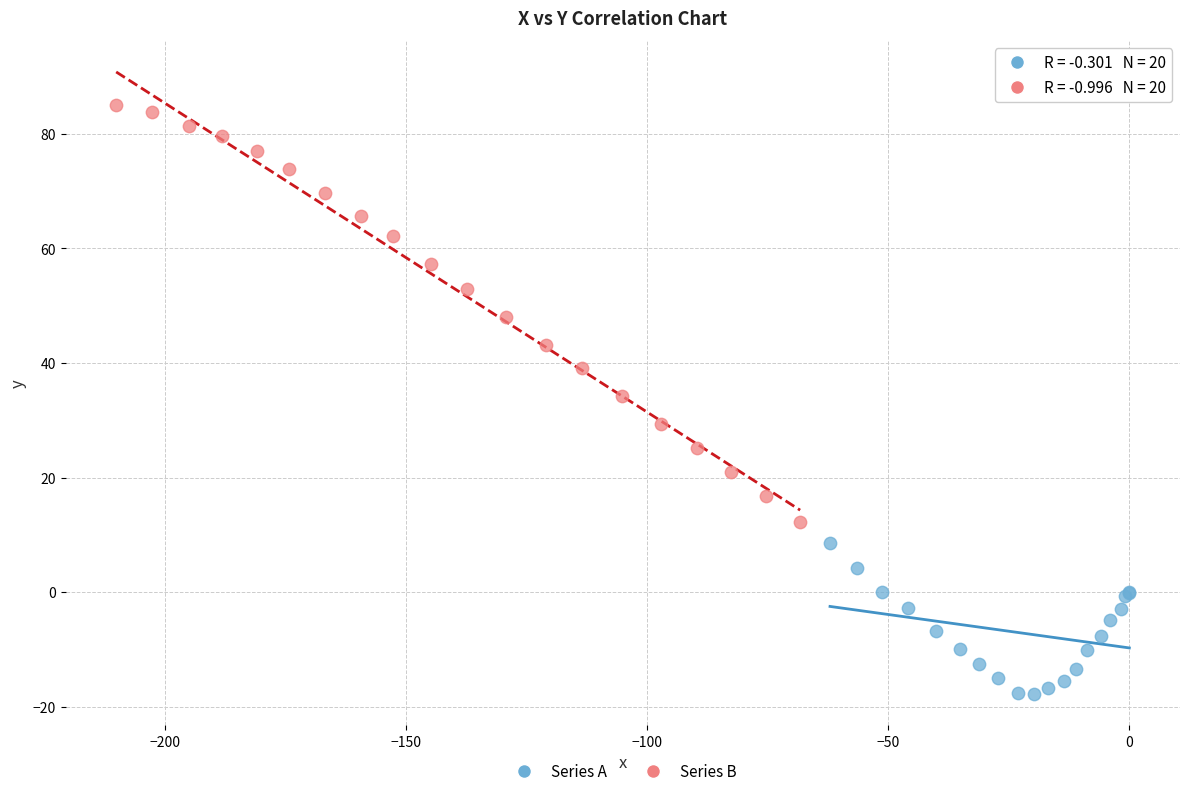

Which series reaches the maximum Y coordinate?

Series B